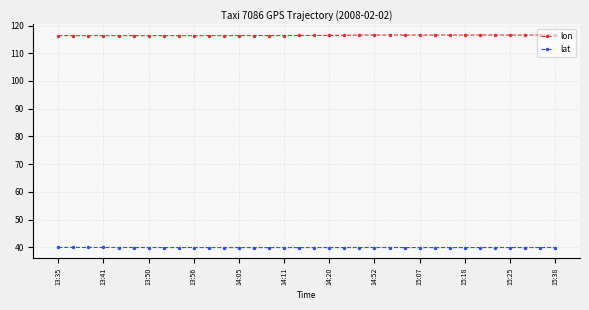

Rank the series by their average value, from lowest to highest.

lat, lon